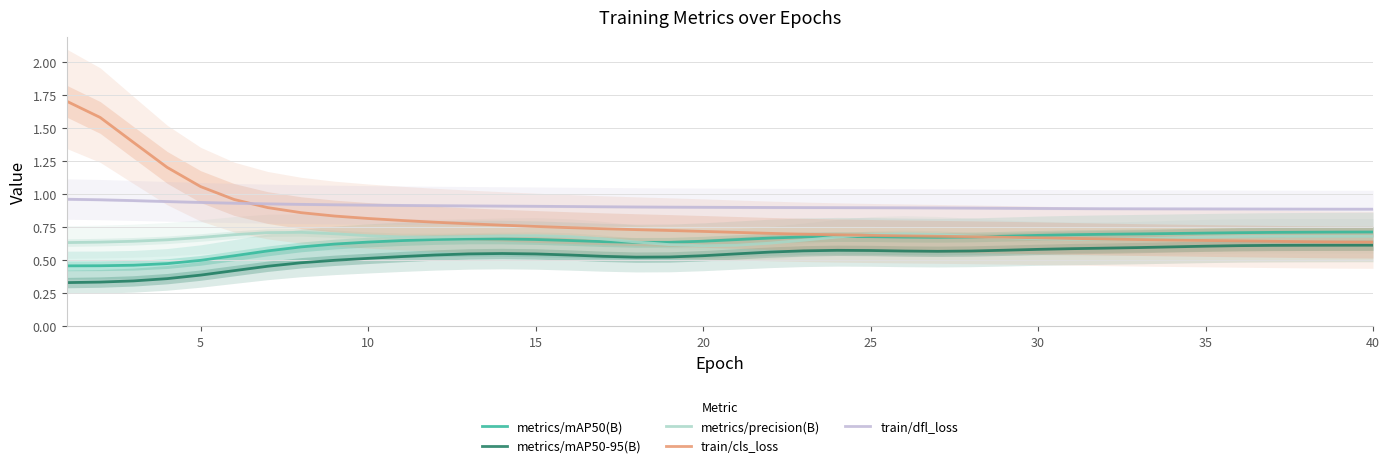

Between 30 and 40, which is larger?

40